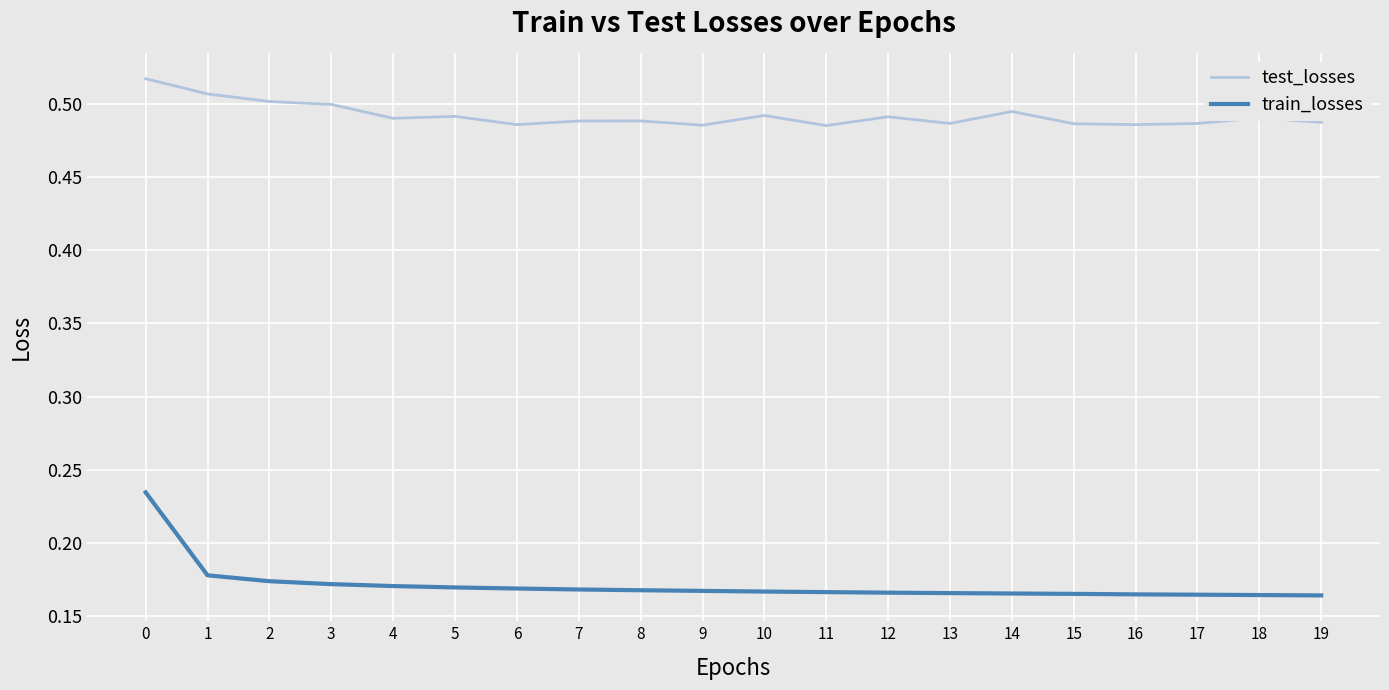

True or false: test_losses and train_losses cross at least once.

False